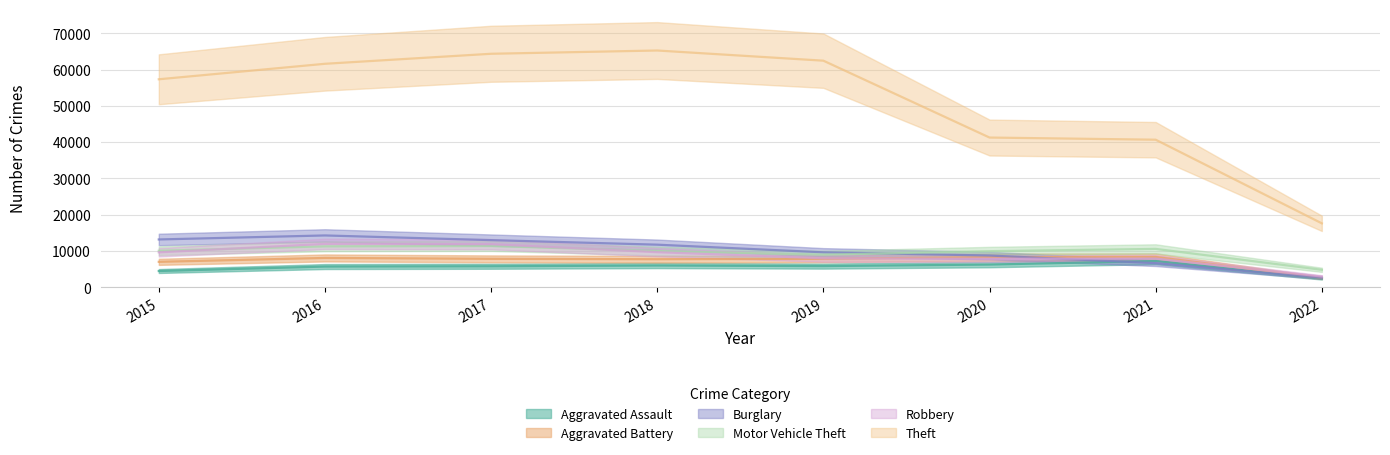

What is the value of the Burglary point at the 7th from the left?

6657